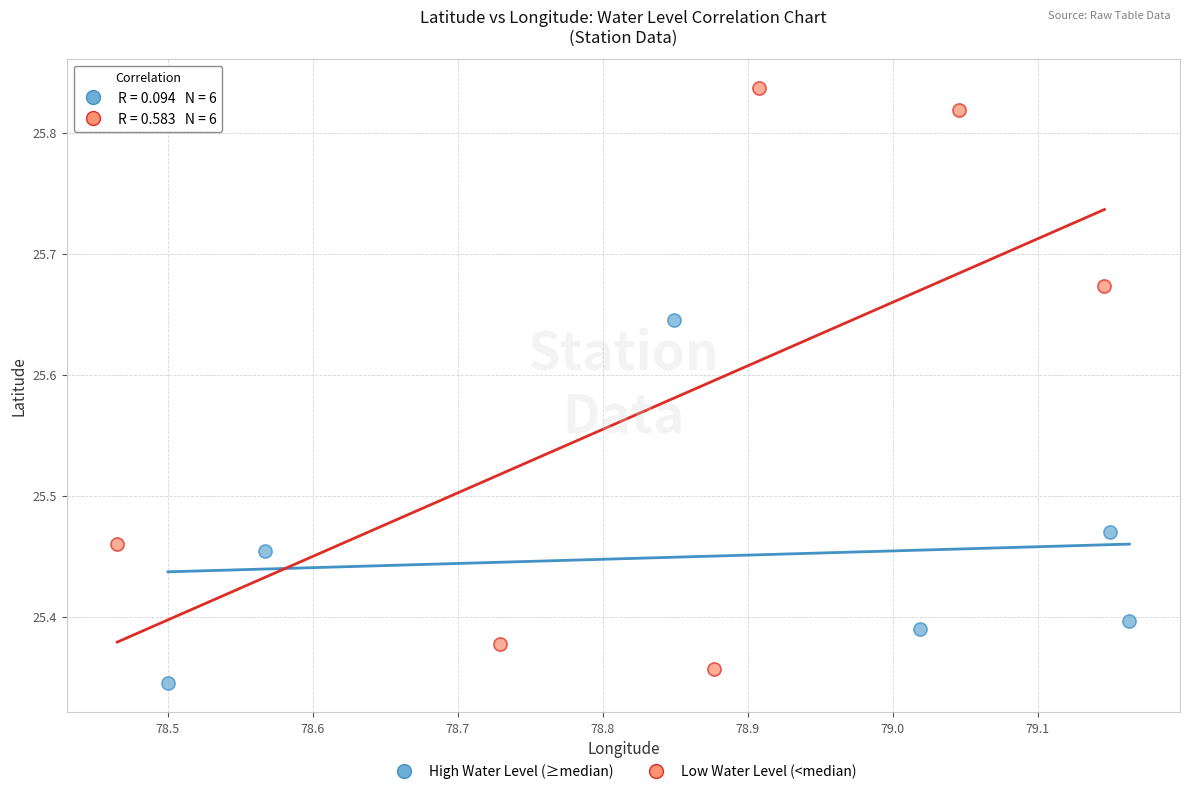

Which series contains the lowest Y value?

High Water Level (≥median)